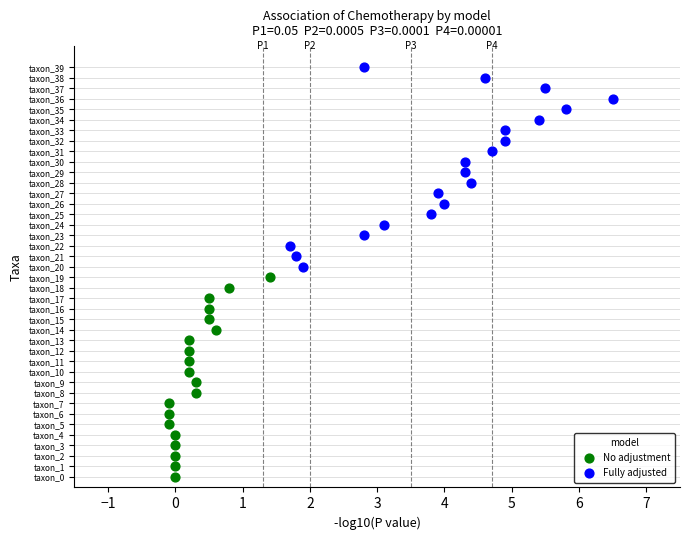

What are all the series names shown in the legend?

No adjustment, Fully adjusted